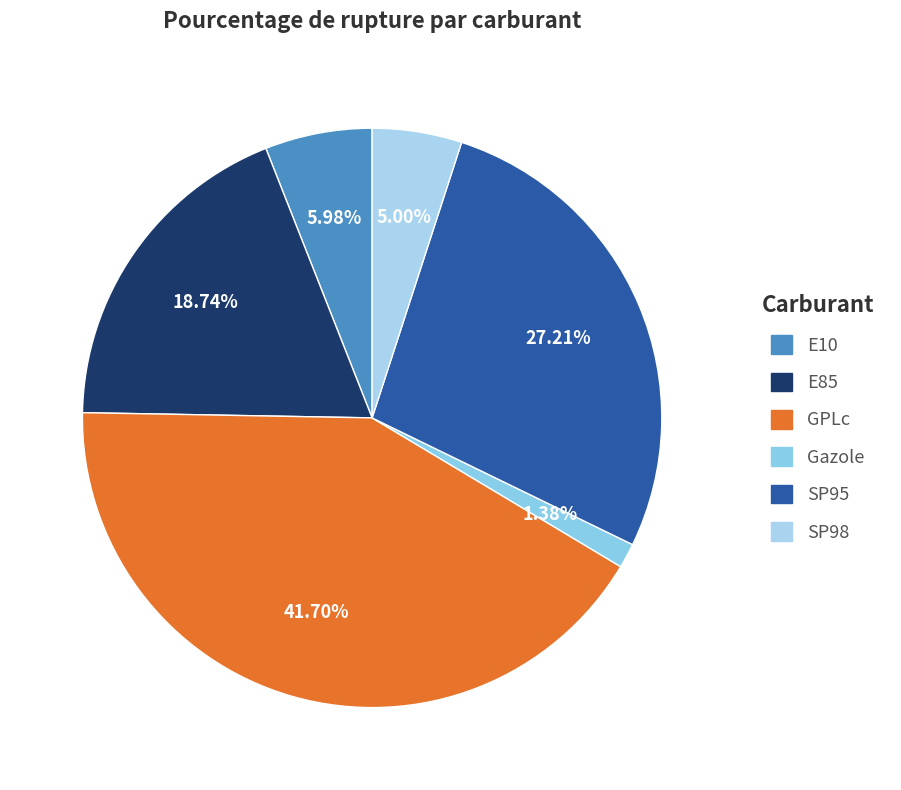

Which slice is the largest?

GPLc